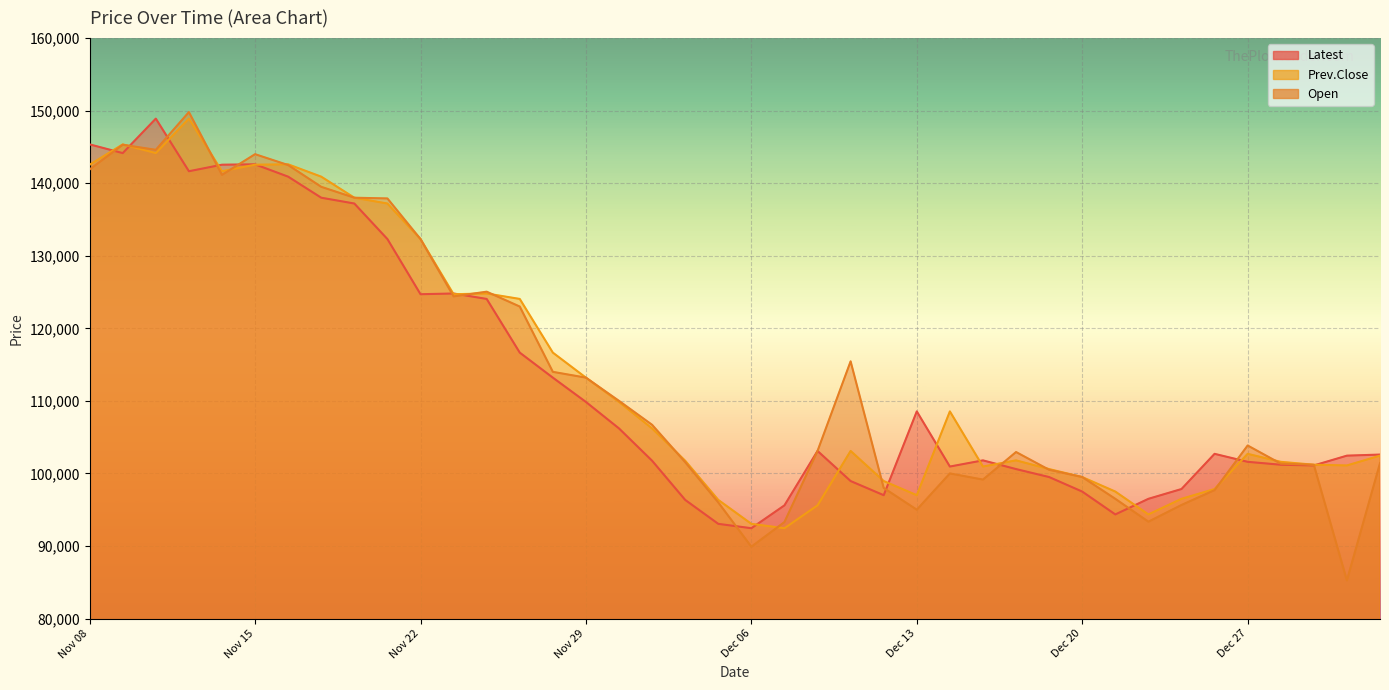

What is the difference between the second highest and minimum values in the Latest series?

52900